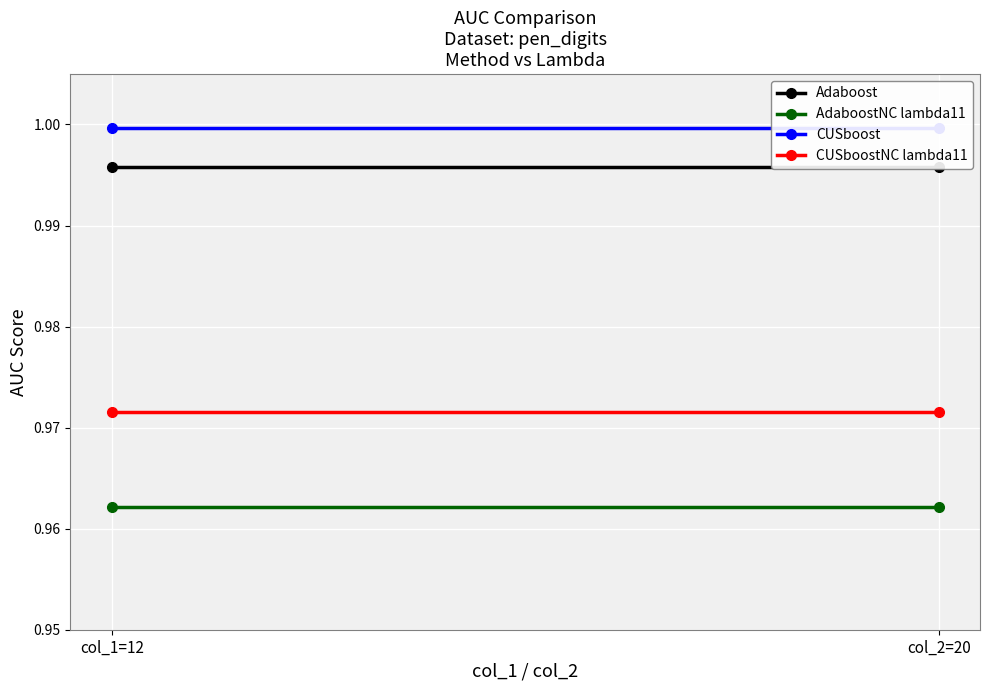

What is the average value of the CUSboost series?

1.0